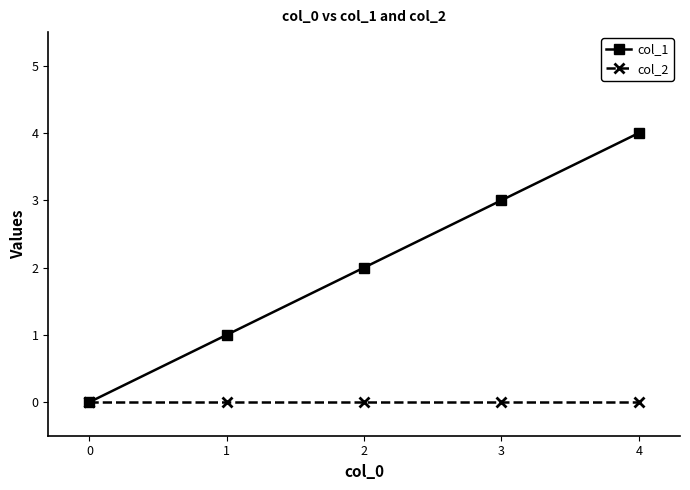

Reading left to right, what are all the values shown in this chart?

col_1: 0=0	1=1	2=2	3=3	4=4
col_2: 0=0	1=0	2=0	3=0	4=0